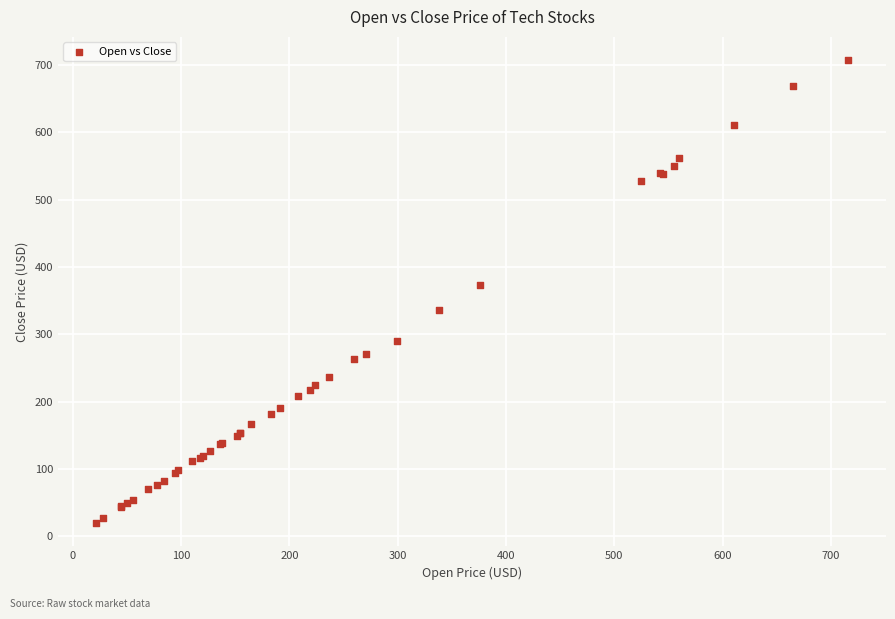

What Y value in the scatter plot is closest to 363?

373.1